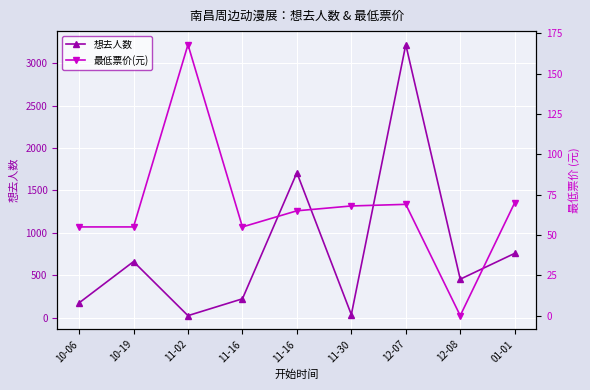

What is the value of the 想去人数 point at the 3rd from the left?

27